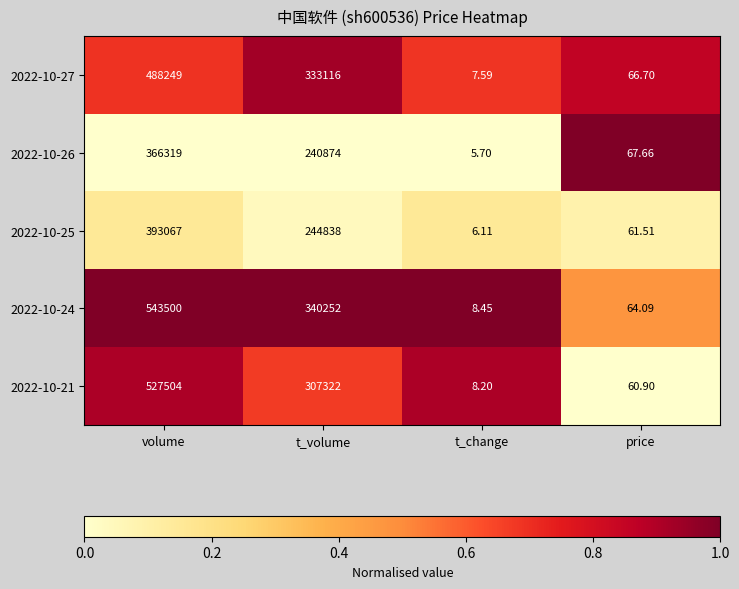

Which category has the lowest value in the 2022-10-26 series?

t_change